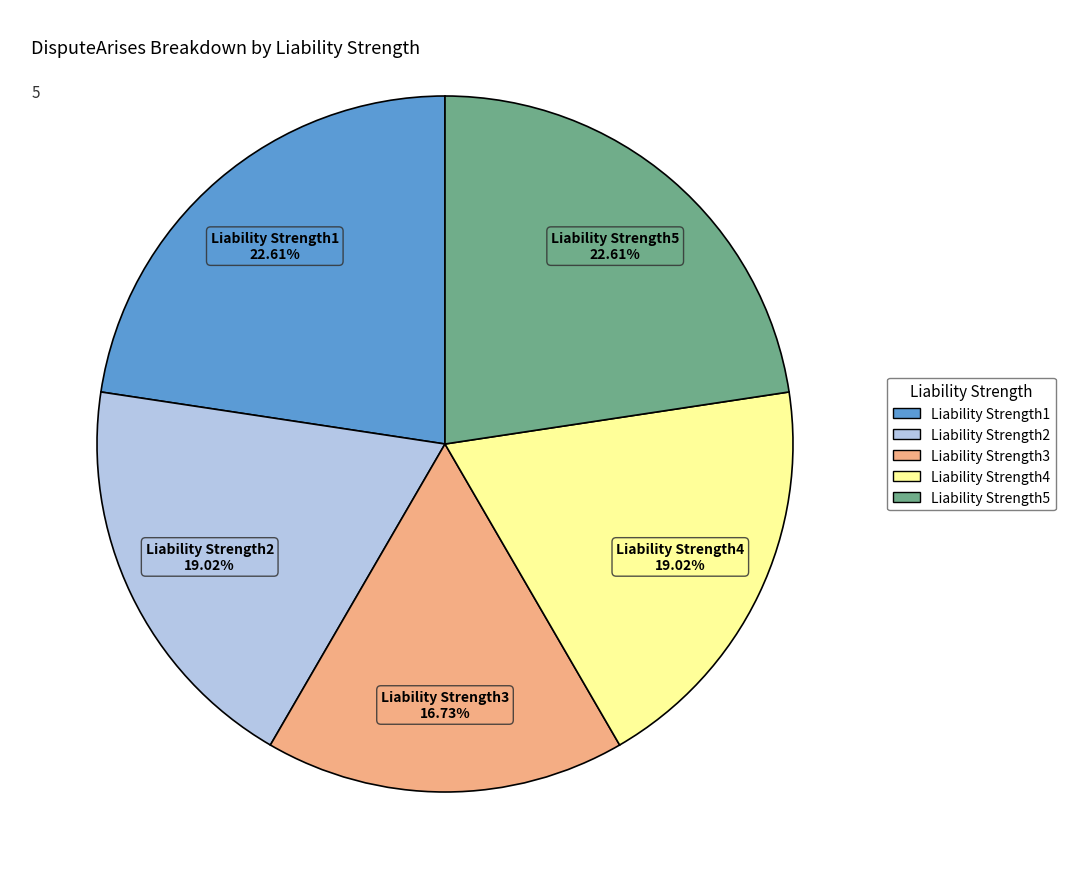

To the nearest percent, what is the combined percentage of Liability Strength1 and Liability Strength2?

42%